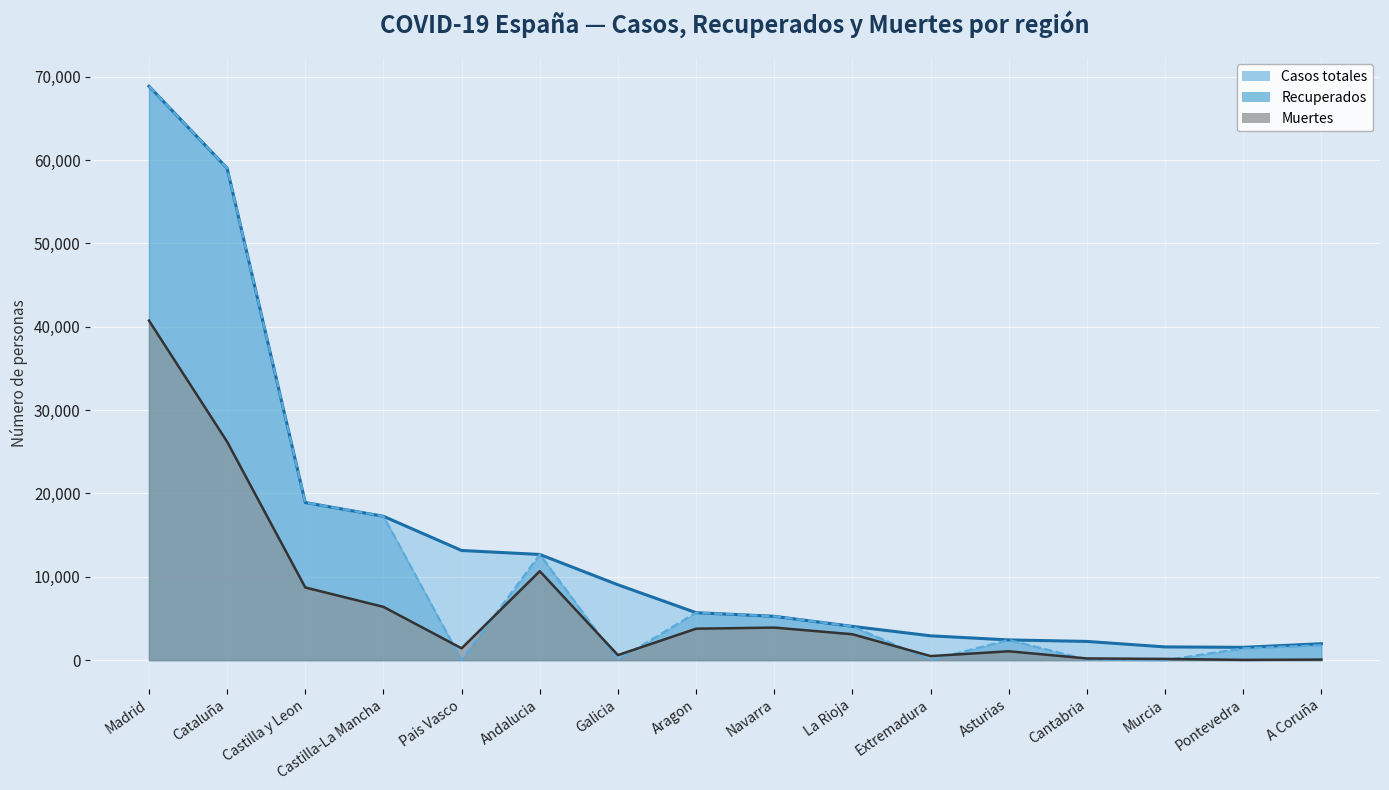

What is the label of the 13th point from the right?

Castilla-La Mancha